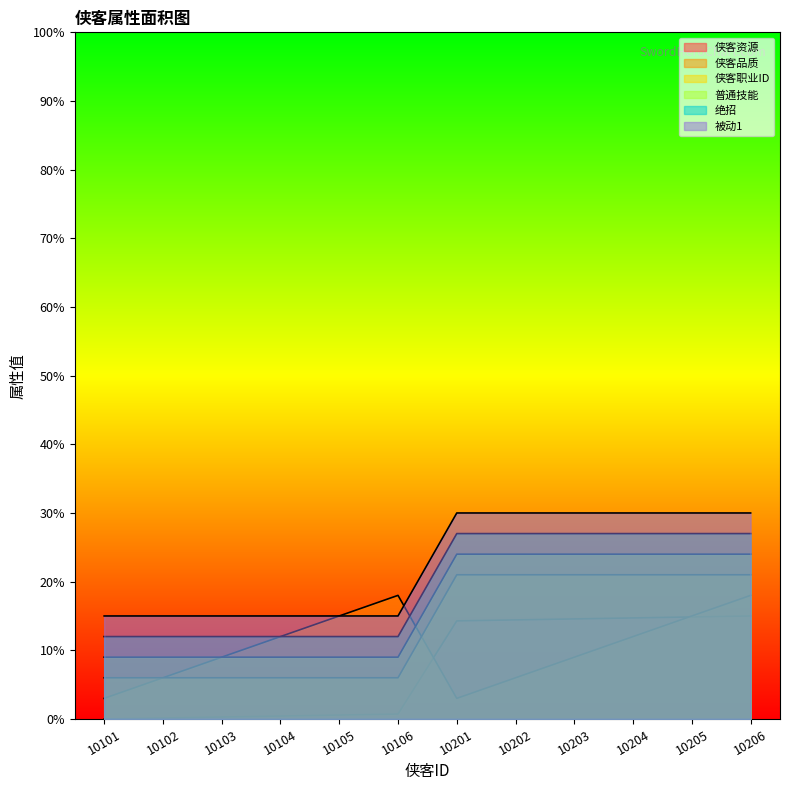

What is the greatest value displayed?

30.0